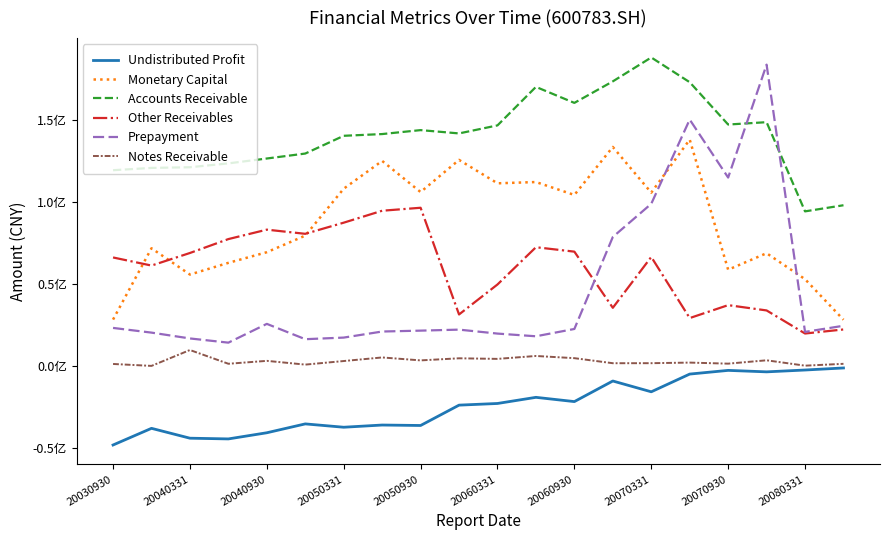

What is the average value of the Accounts Receivable series?

140330949.2